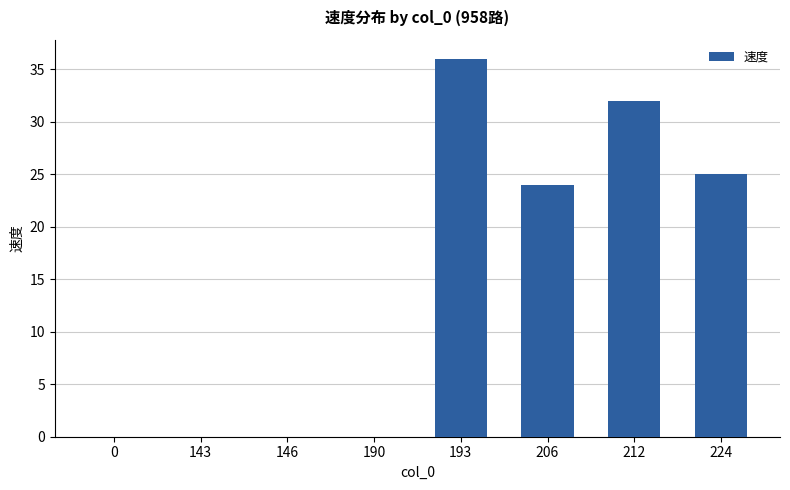

Which has a higher value, 193 or 143?

193